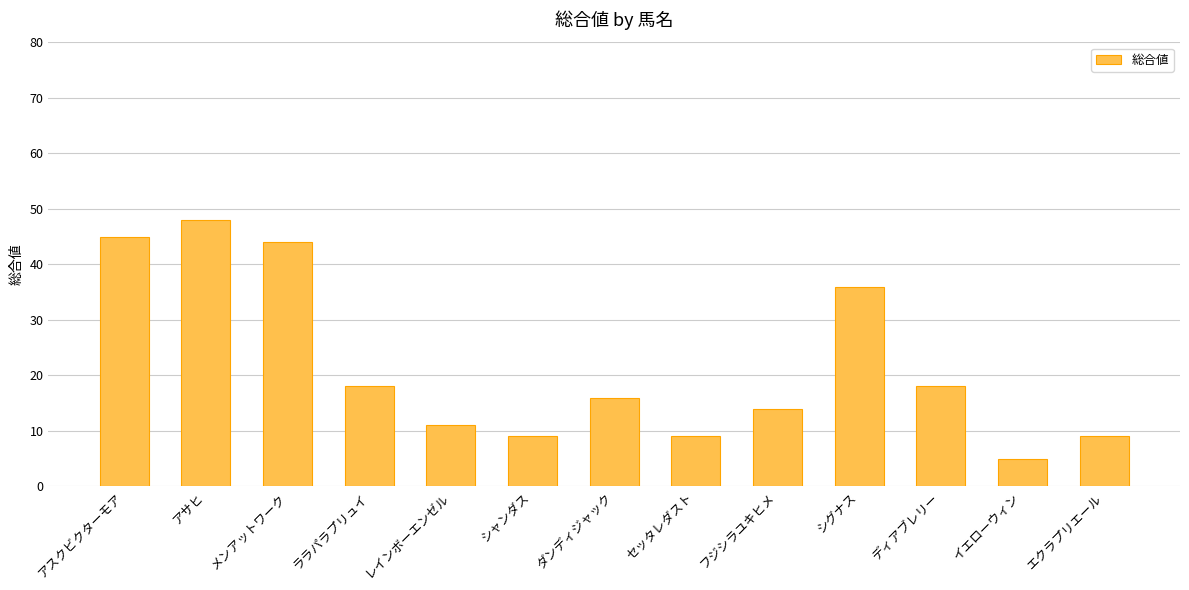

Reading left to right, extract all data points from this chart.

45	48	44	18	11	9	16	9	14	36	18	5	9